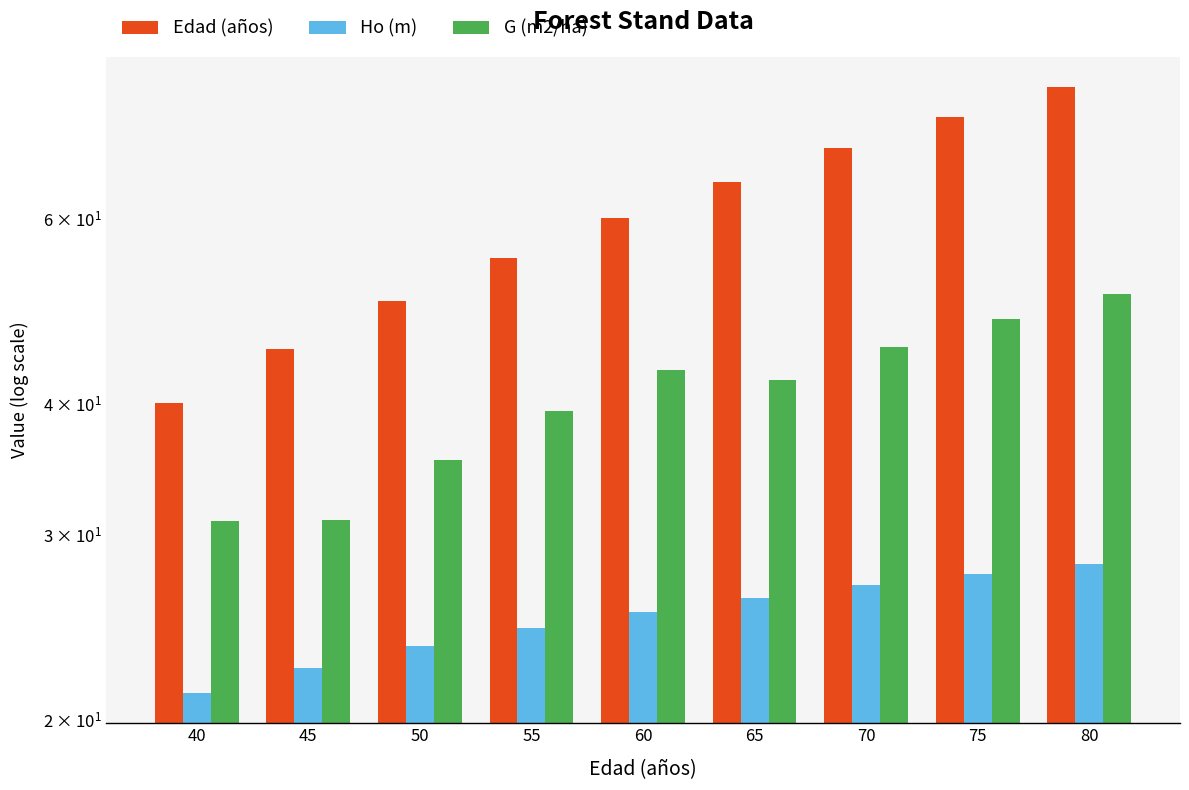

Which category has the lowest value in the Ho (m) series?

40